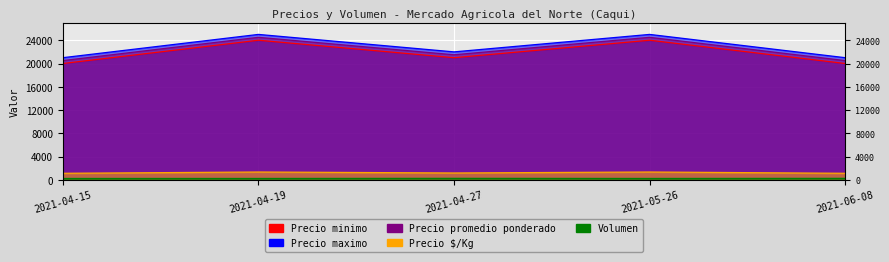

What is the difference between the highest and lowest values at 2021-04-15?

20750